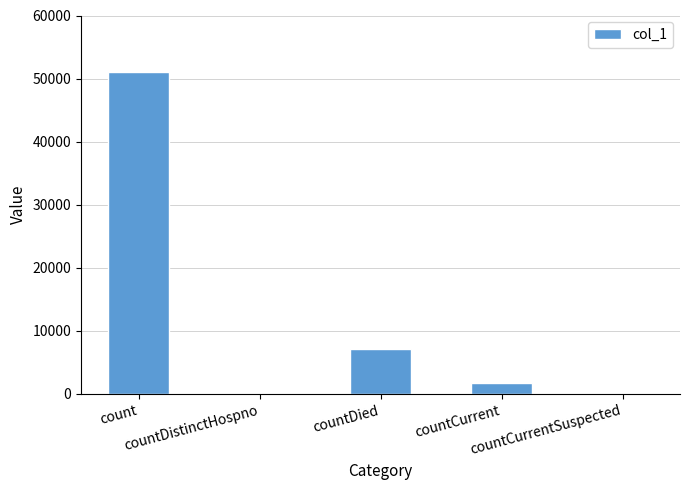

Which label corresponds to the largest value in the chart?

count